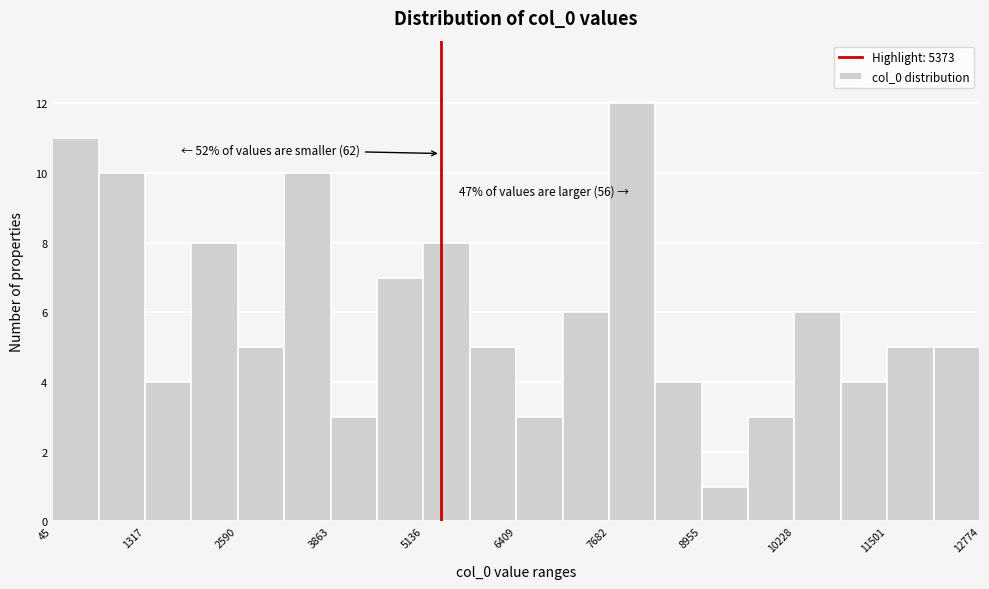

Read against the x-axis, roughly where is the centre of the tallest bar?

8000